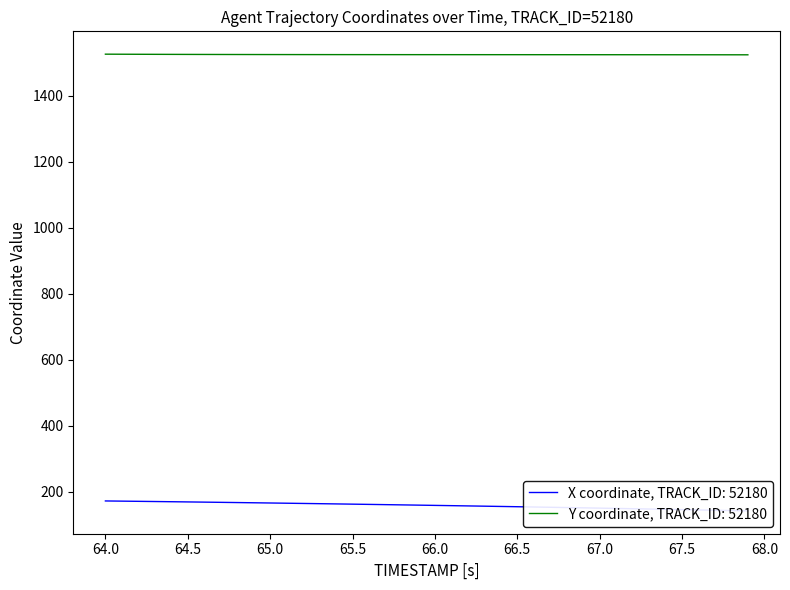

The value of Y coordinate, TRACK_ID: 52180 at 64.0 is 1525.2. True or false?

True